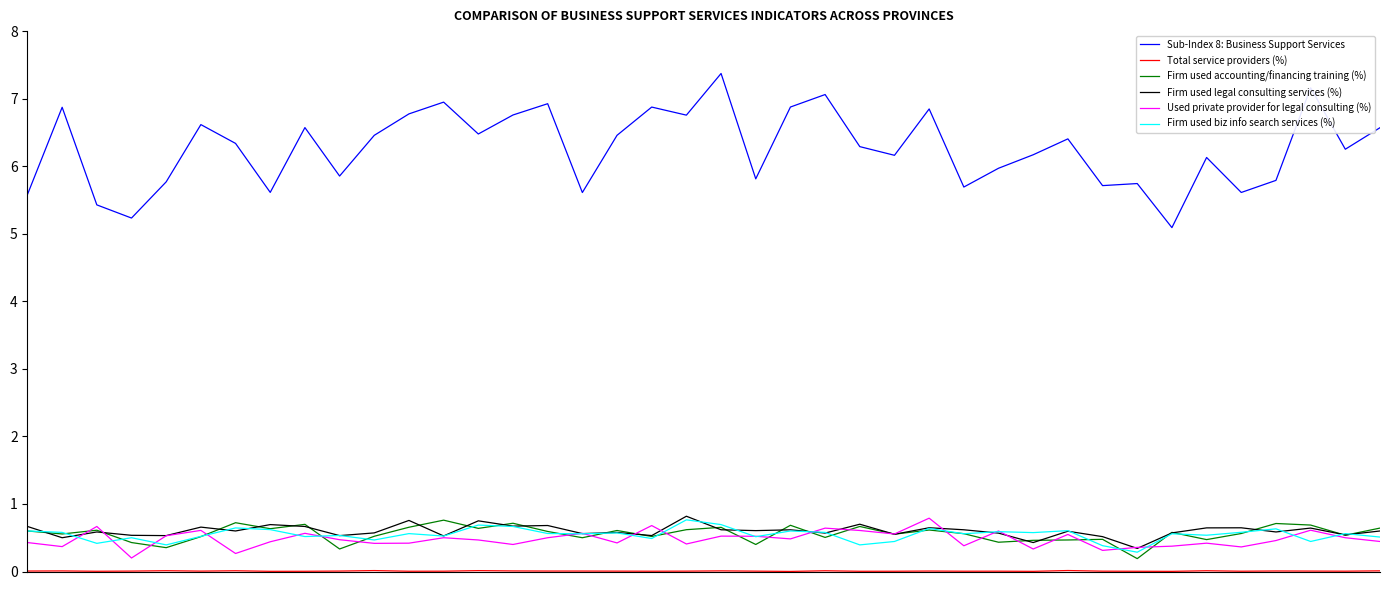

True or false: Sub-Index 8: Business Support Services and Firm used biz info search services (%) cross at least once.

False